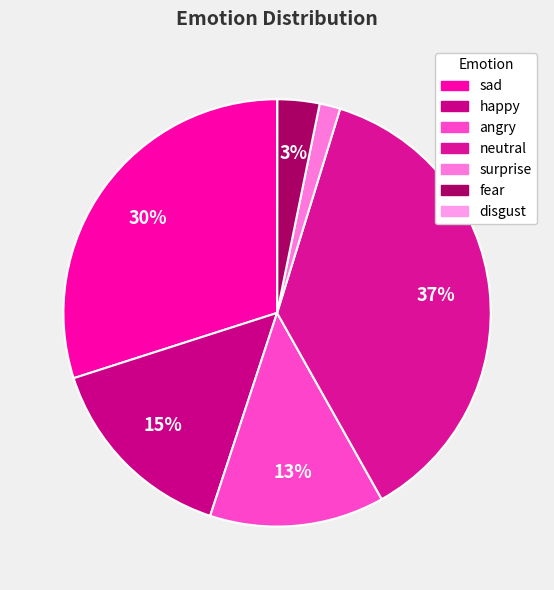

What is the largest slice in the pie chart?

neutral